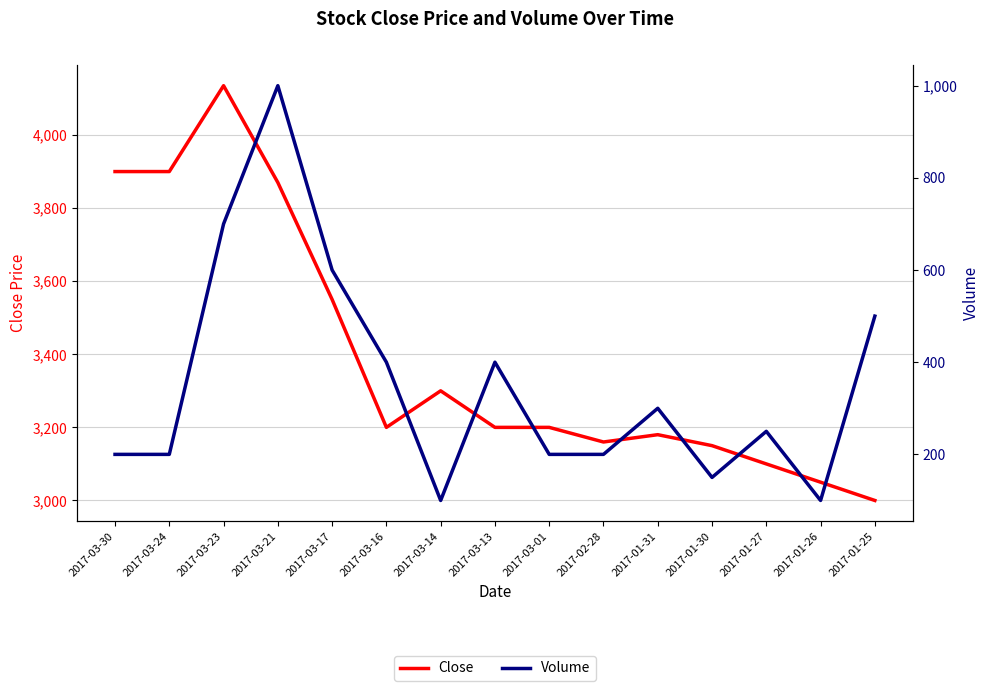

The Volume series shows 200 at 2017-03-24. True or false?

True